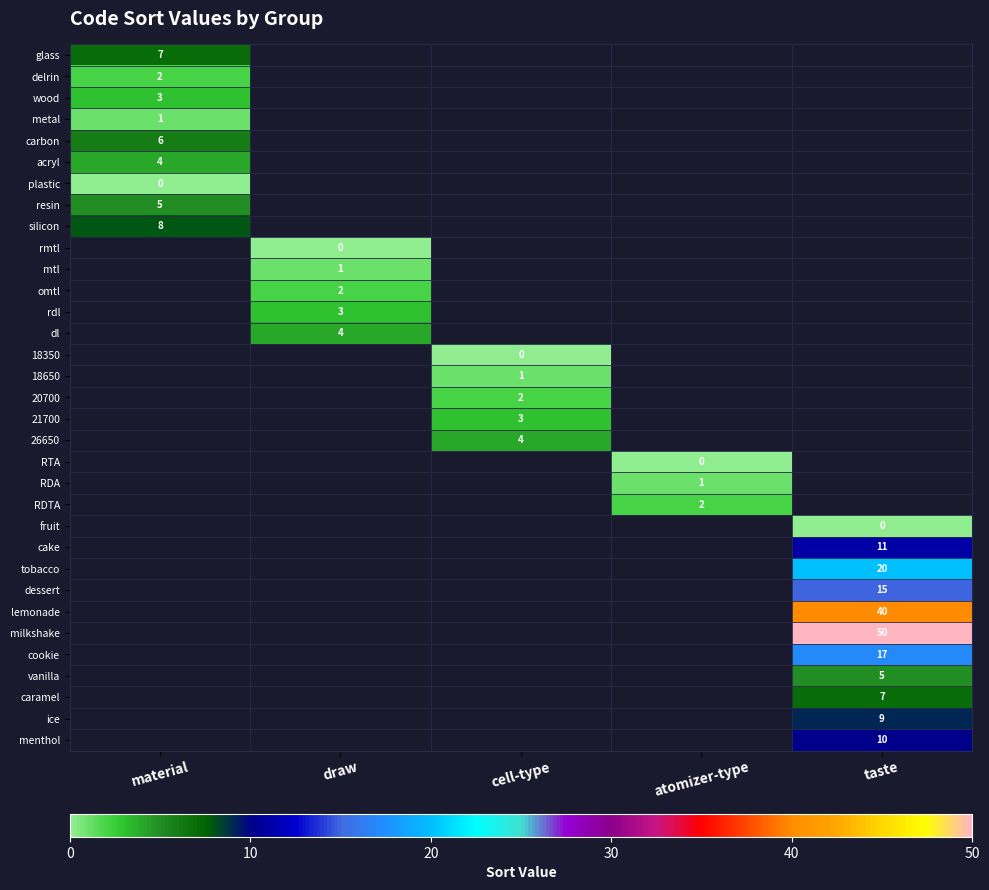

Is it true that carbon equals 2 at material?

False